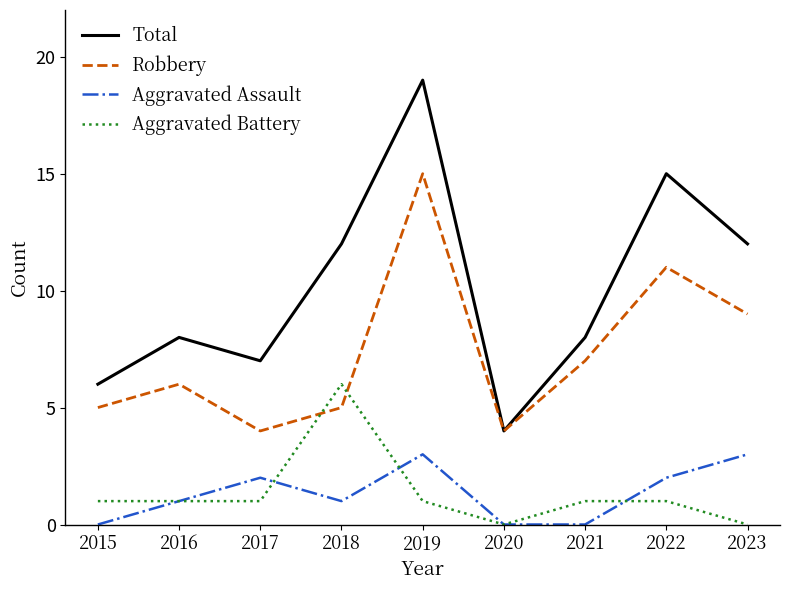

Which series changed the most between 2021 and 2023?

Total